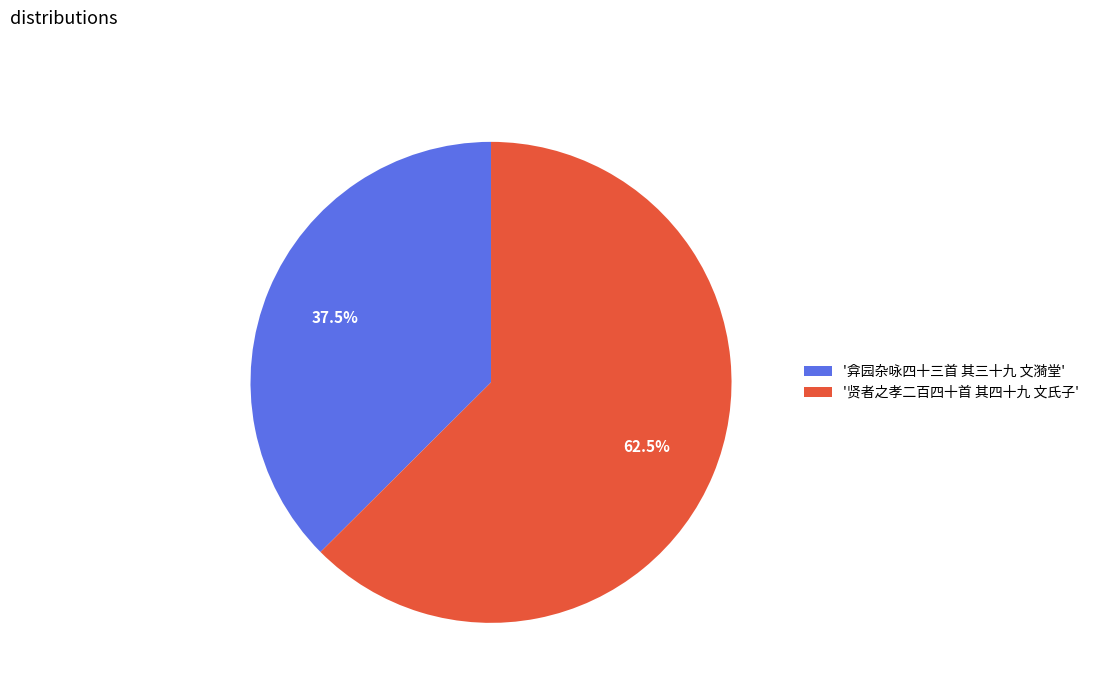

Approximately how many times larger is the value at '贤者之孝二百四十首 其四十九 文氏子' compared to '弇园杂咏四十三首 其三十九 文漪堂'?

1.7